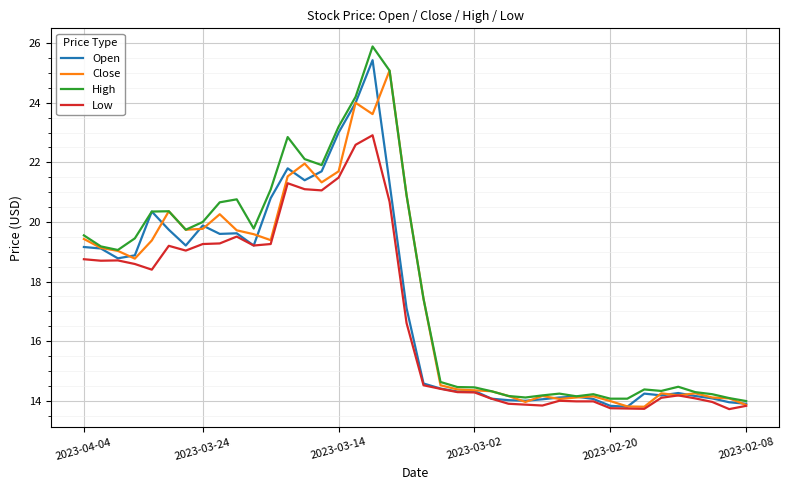

Rank the series by their maximum value, from highest to lowest.

High, Open, Close, Low